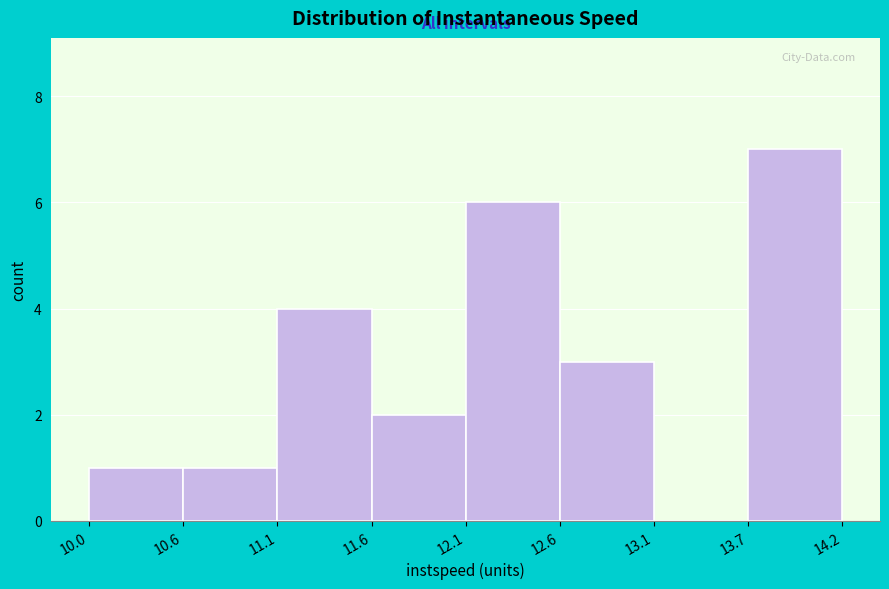

Reading right to left, what are all the values shown in this chart?

13.7=7	13.1=0	12.6=3	12.1=6	11.6=2	11.1=4	10.6=1	10.0=1